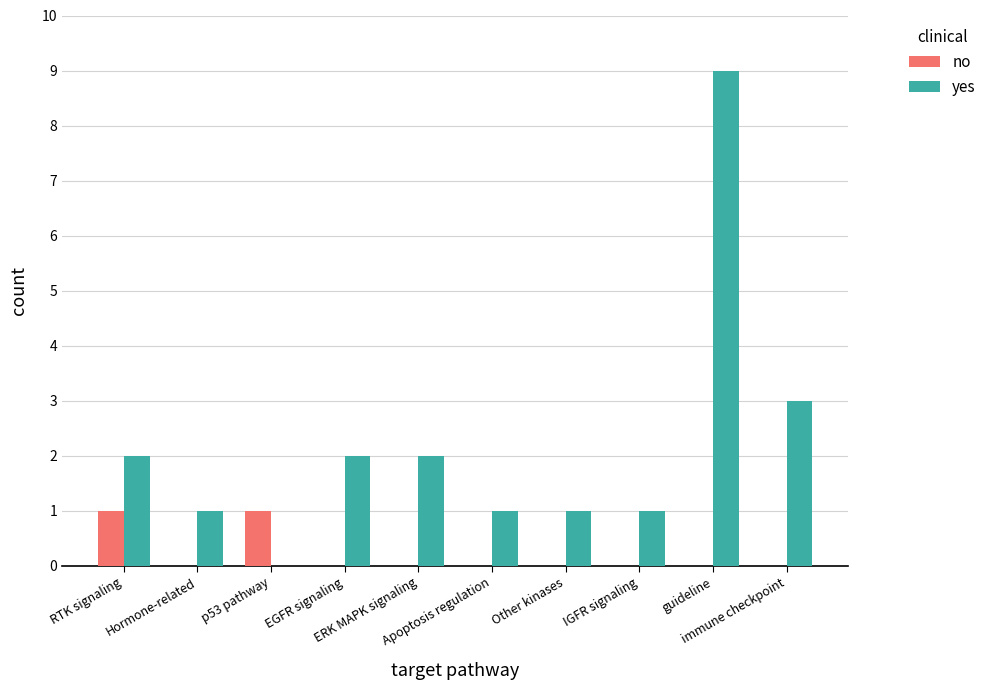

How many data points does each series have?

10